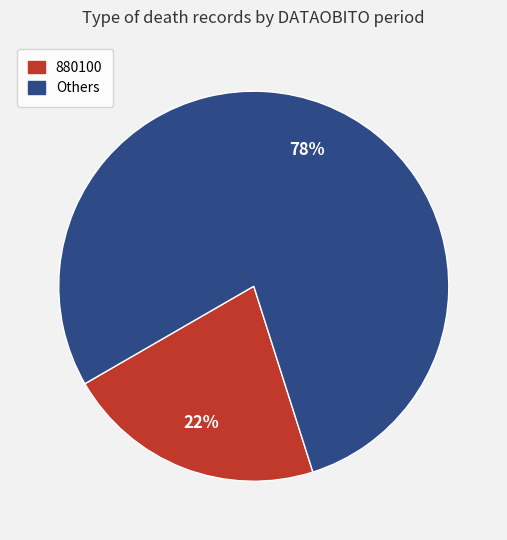

Is there a majority slice in this chart?

Yes